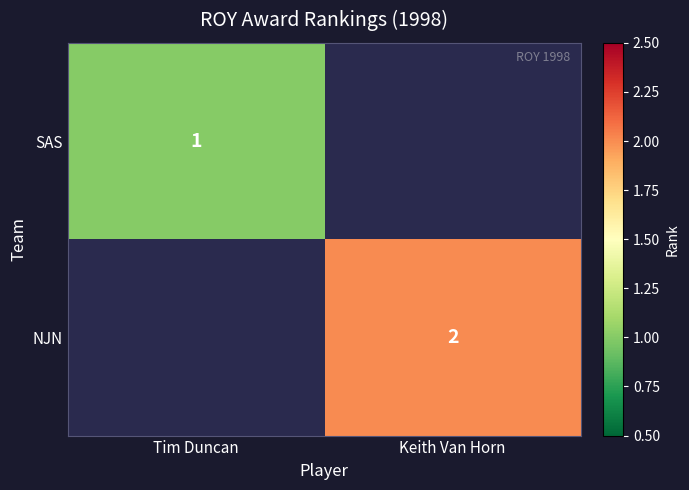

Is the value of NJN at Keith Van Horn greater than the value of SAS at Tim Duncan?

Yes